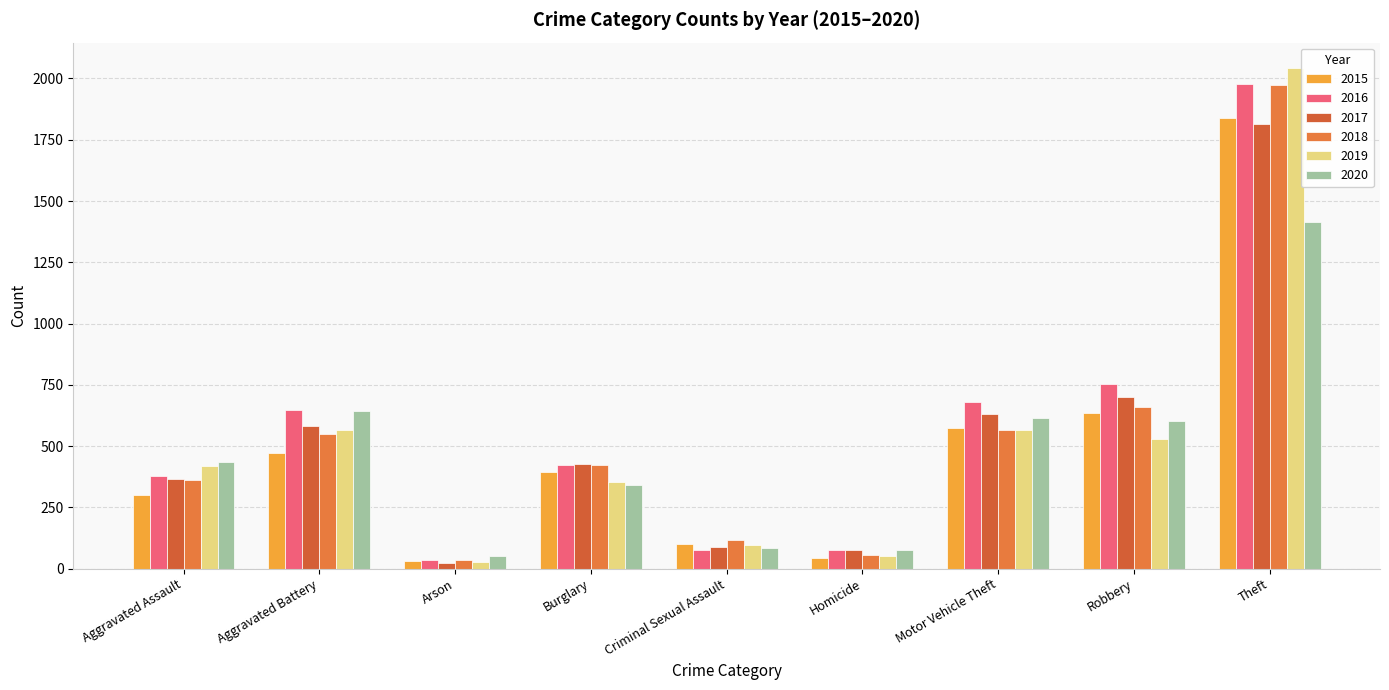

How many bars are there in each group?

6